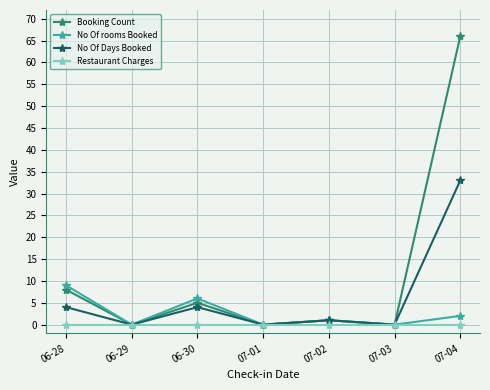

Which series has the largest range (max minus min)?

Booking Count